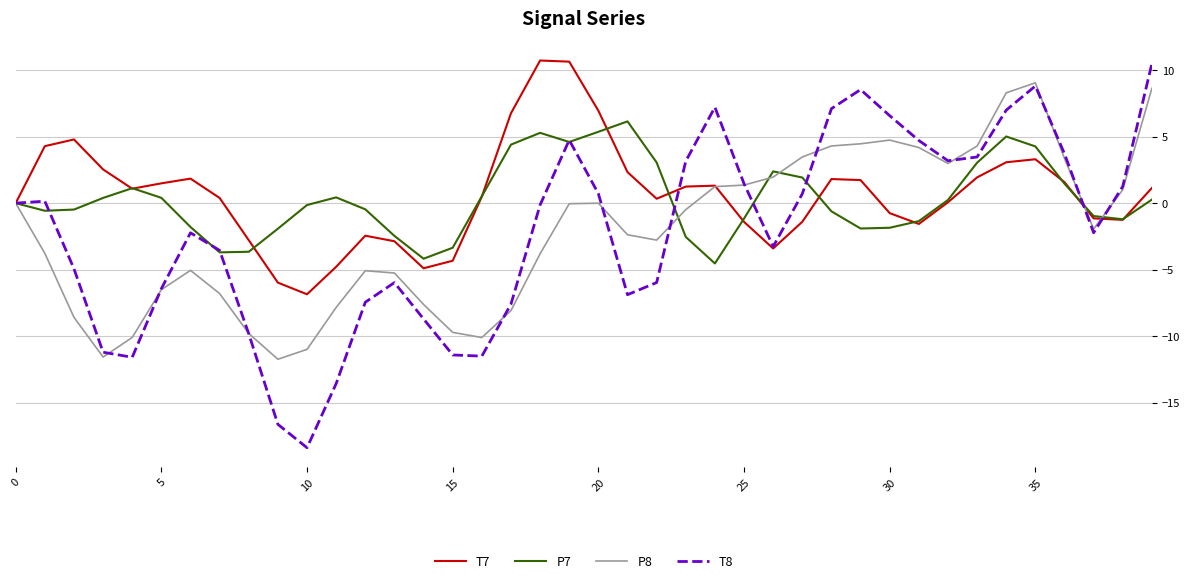

What is the minimum value for T7?

-6.9